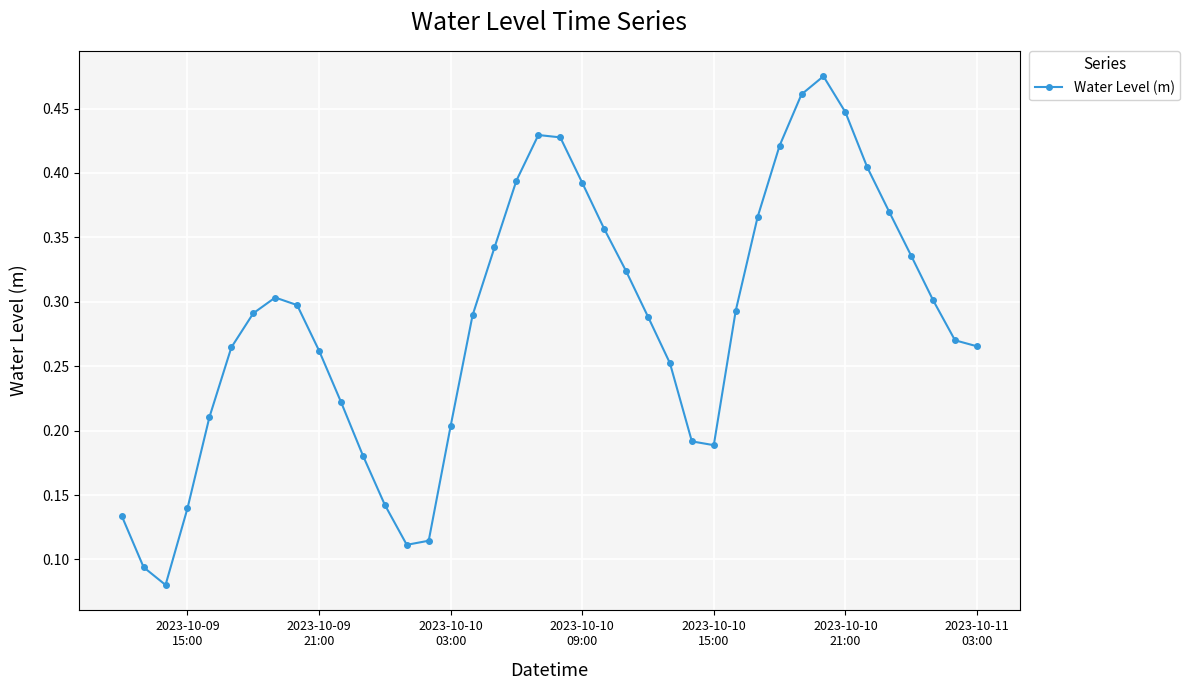

How many values are between 0 and 1?

40